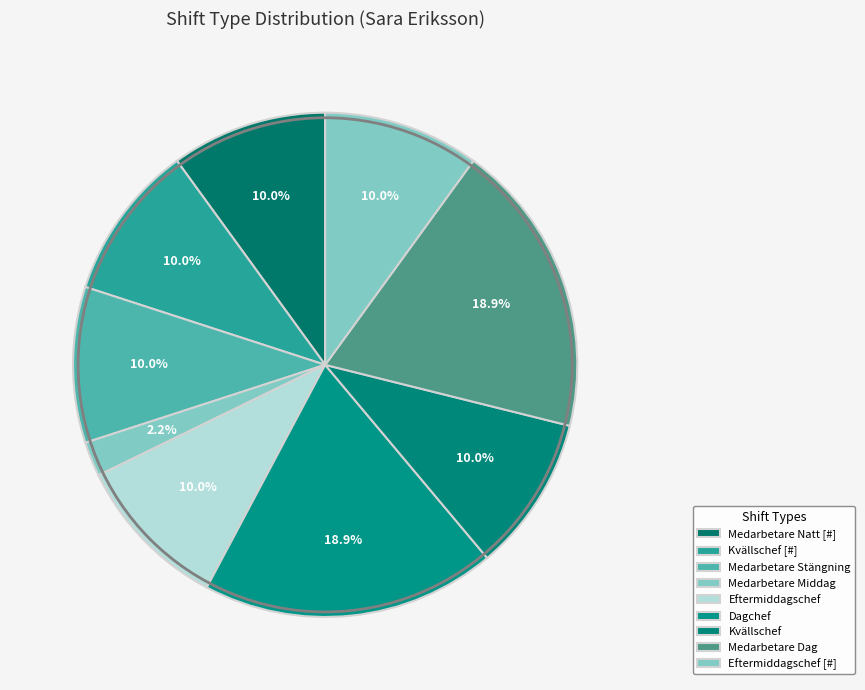

How many slices are in this pie chart?

9